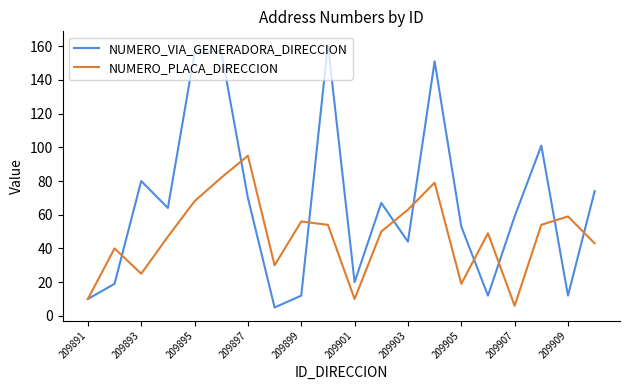

Which series has the largest total across all categories?

NUMERO_VIA_GENERADORA_DIRECCION